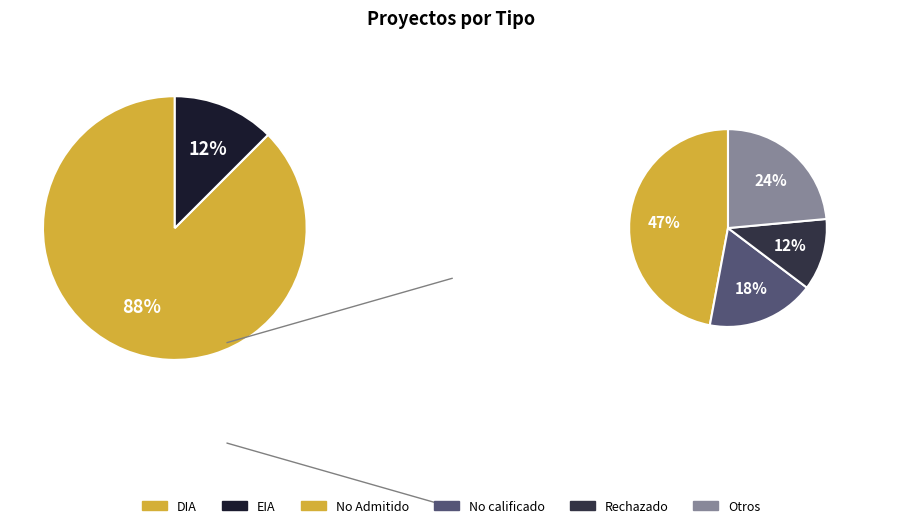

Which category has the smallest portion of the pie?

EIA